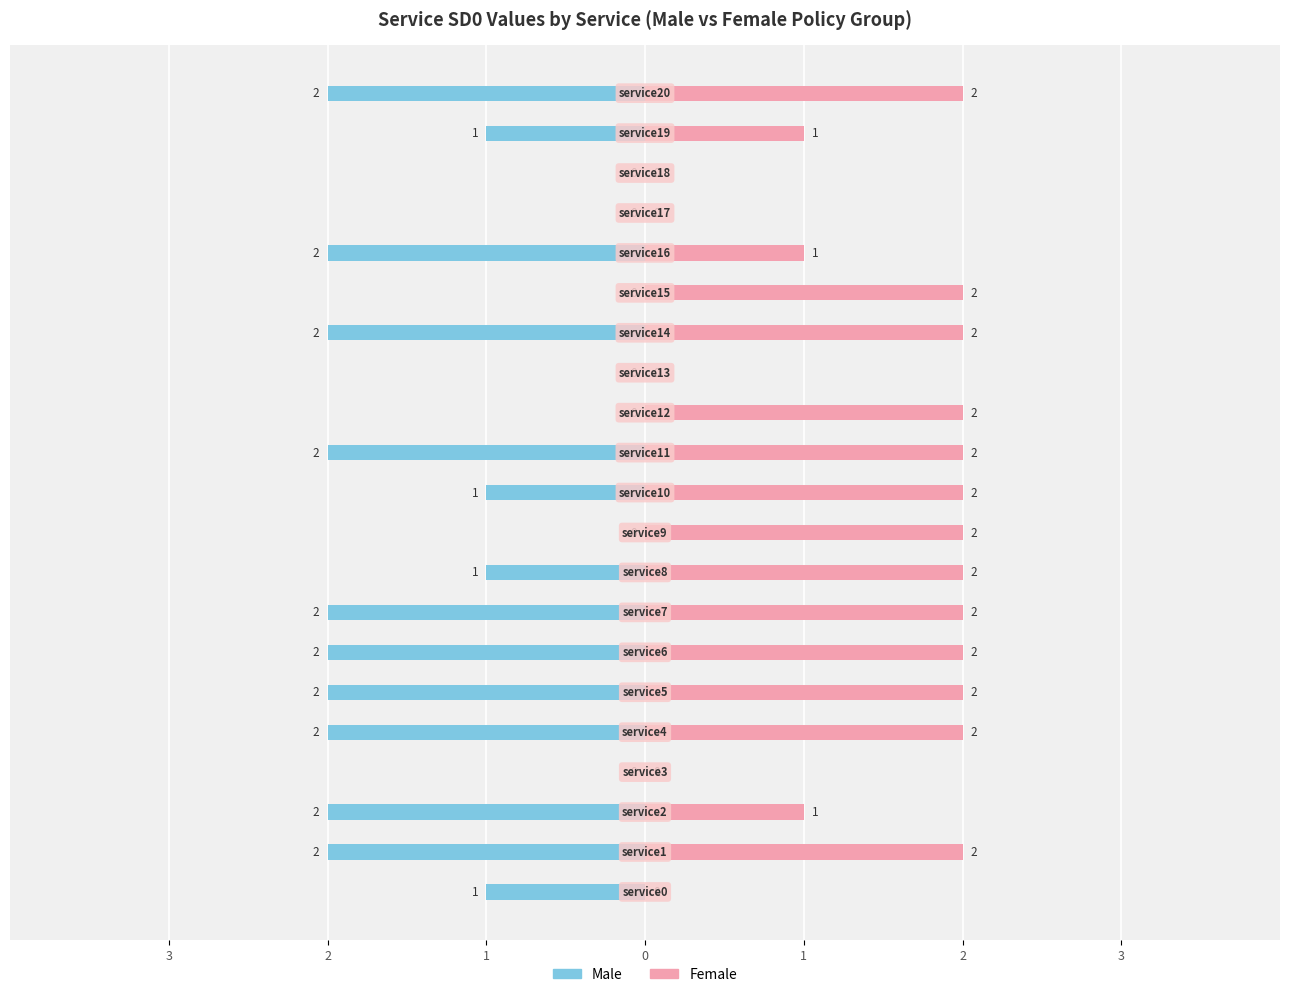

Is it true that Female equals -1 at 18?

False